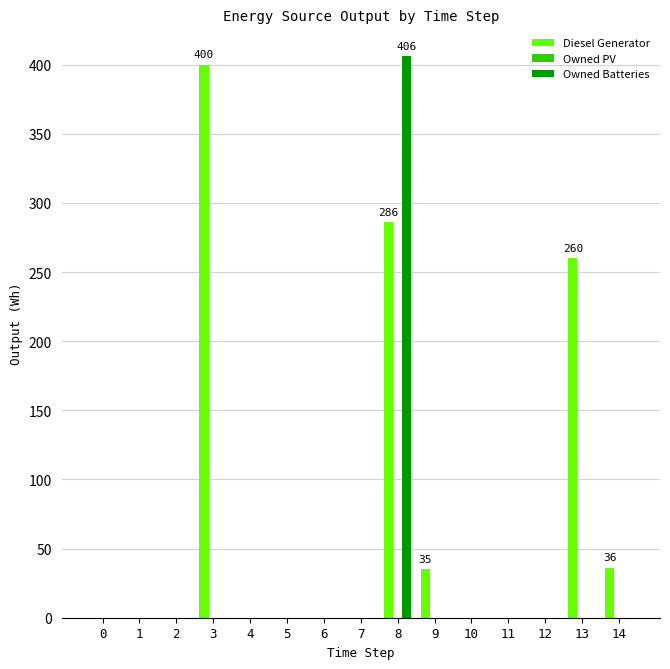

How many groups of bars are there?

15